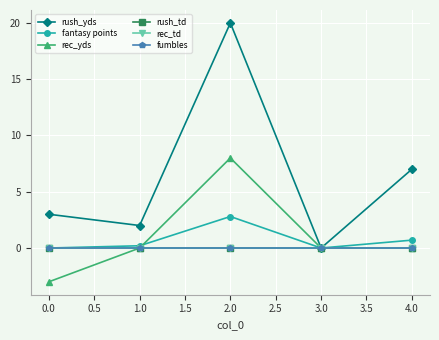

True or false: rec_td and fumbles cross at least once.

False